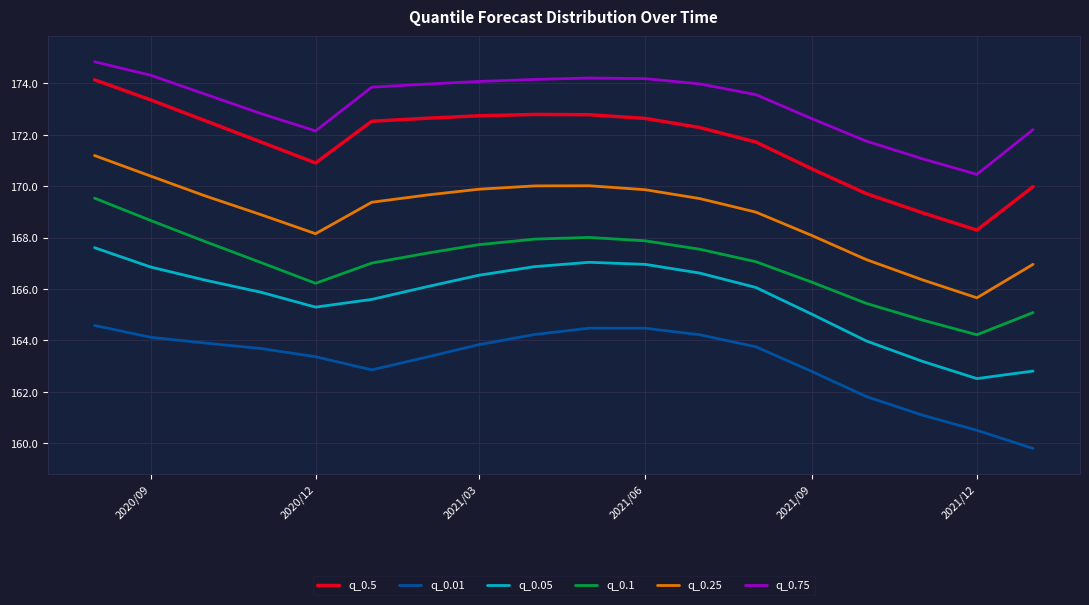

What is the sum of all q_0.01 values?

2936.8